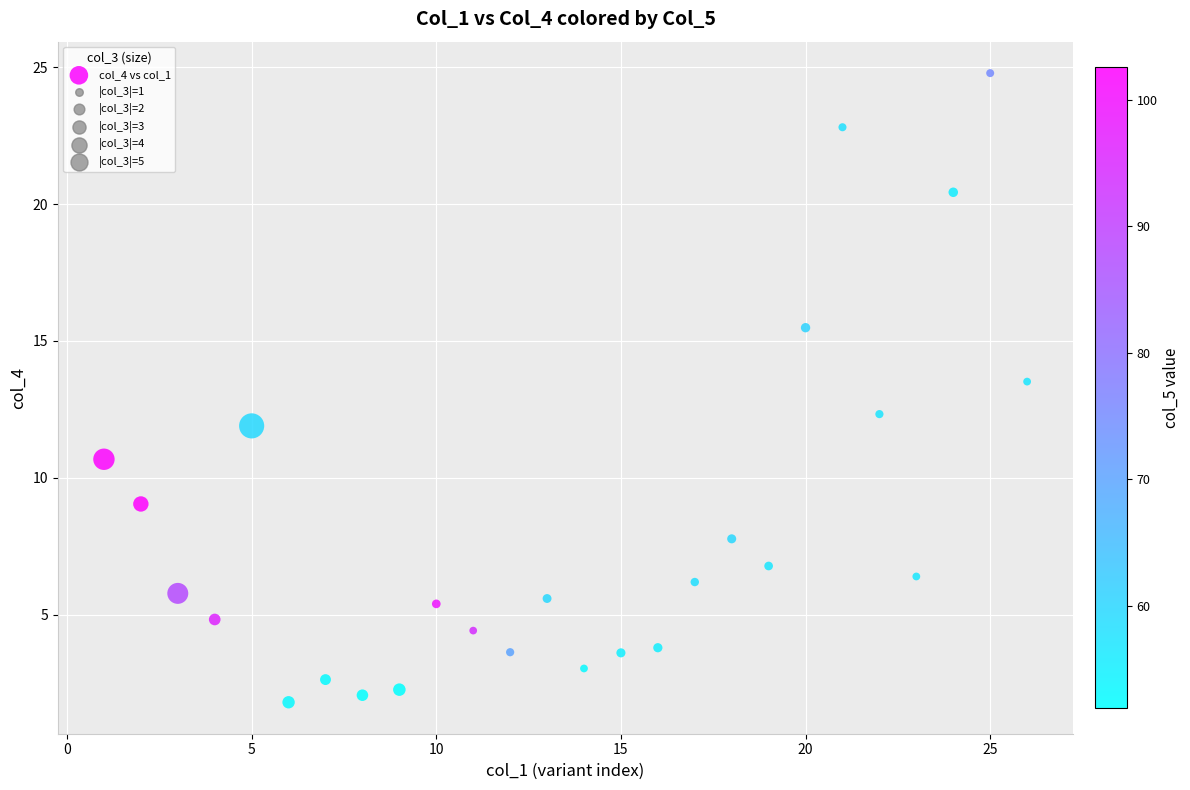

What is the range of X values (max minus min)?

25.0